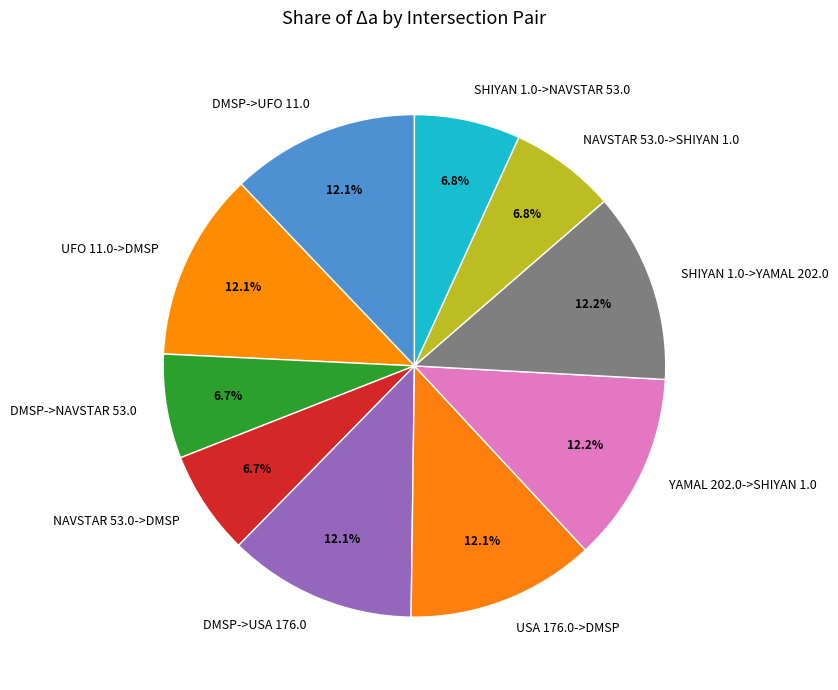

Between DMSP->USA 176.0 and NAVSTAR 53.0->SHIYAN 1.0, which is larger?

DMSP->USA 176.0